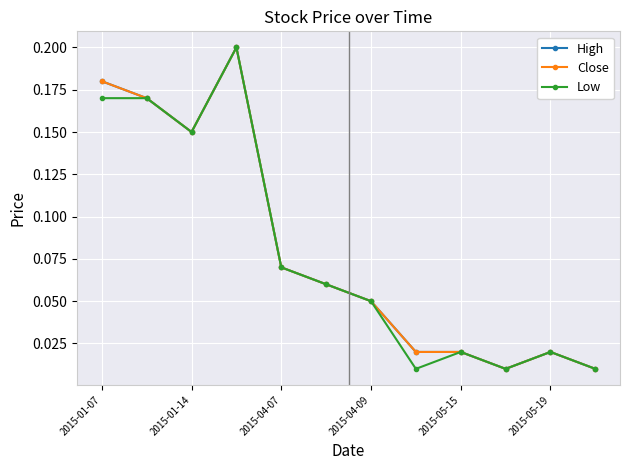

Is this an area chart (filled region under the line)?

No